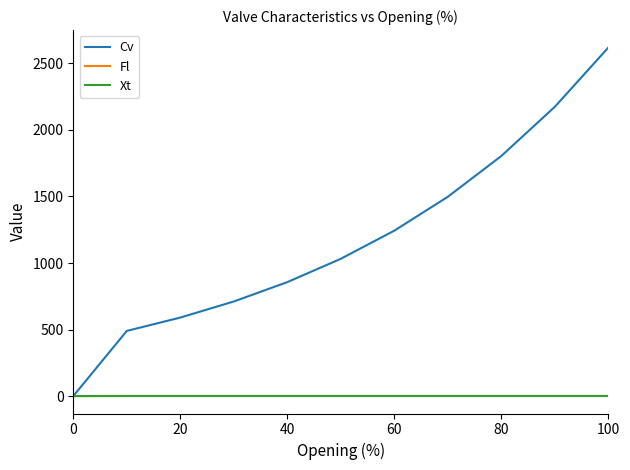

Which series has the largest total across all categories?

Cv